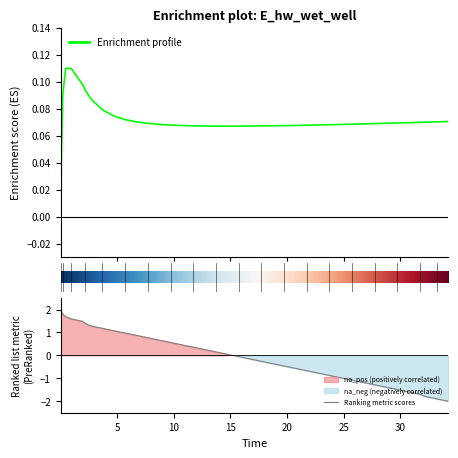

How many values are above zero?

39